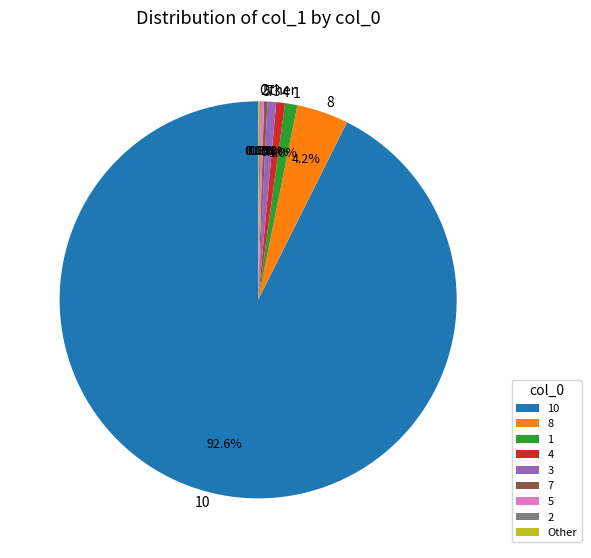

Is there any slice that represents more than half of the pie?

Yes